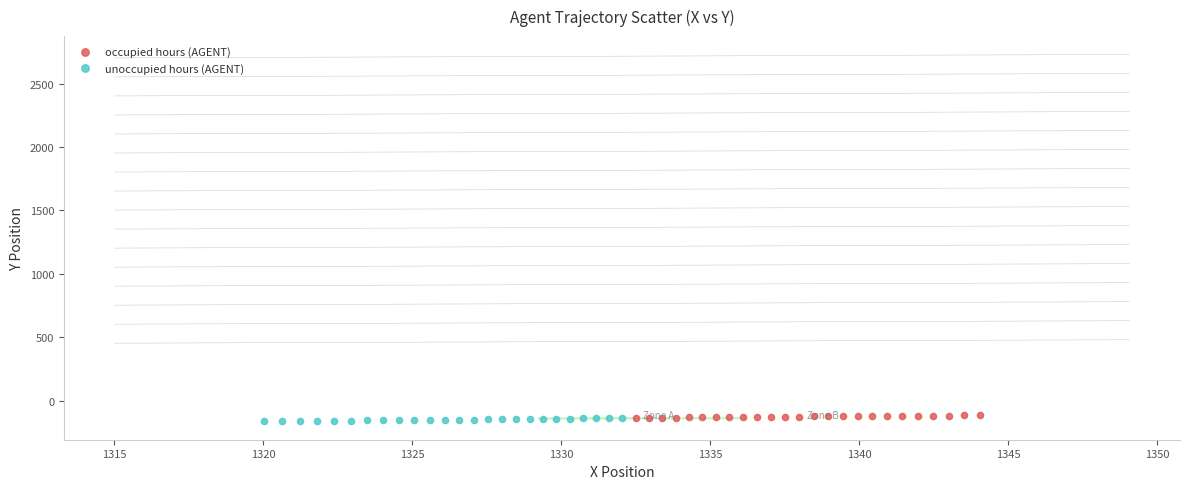

What are all the series names shown in the legend?

occupied hours (AGENT), unoccupied hours (AGENT)